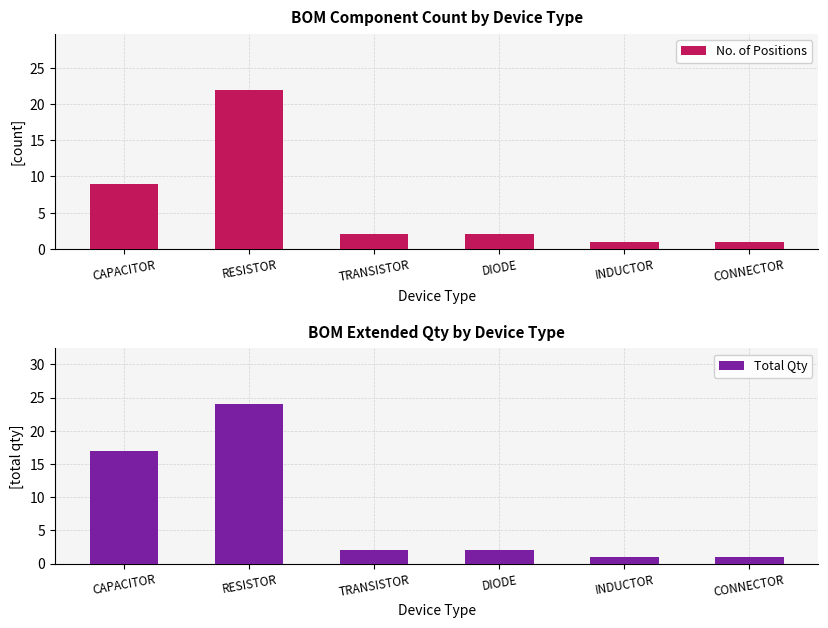

How many distinct data groups are displayed?

2